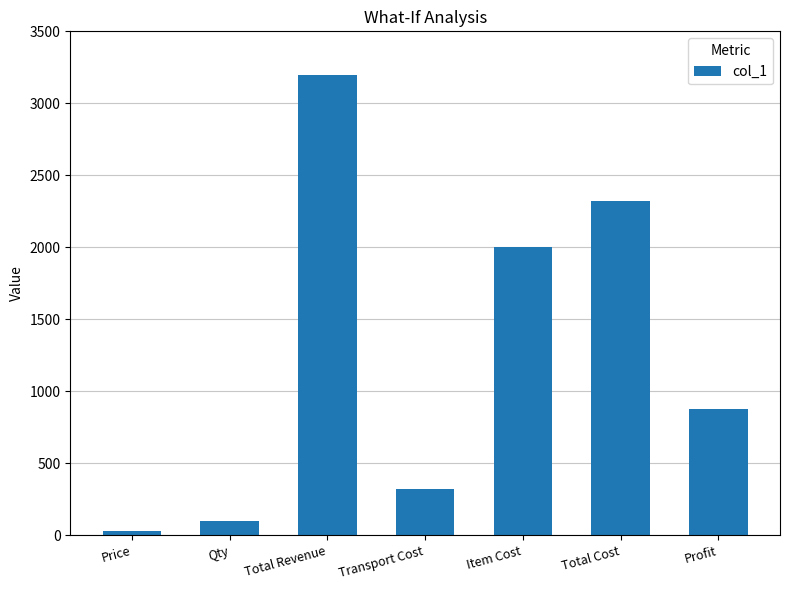

At which label does the data first exceed 880?

Total Revenue